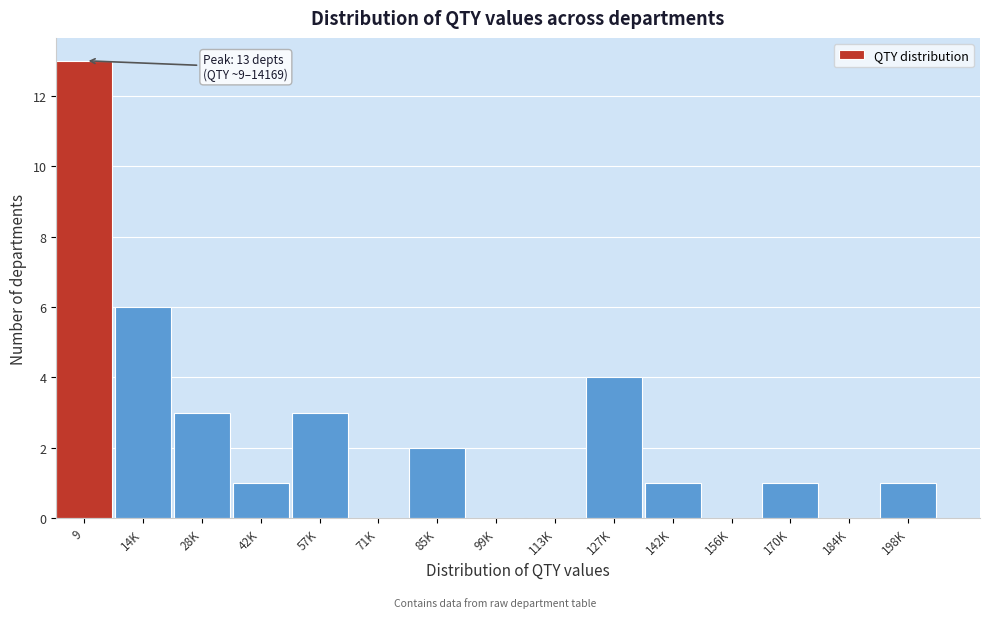

Reading right to left, transcribe all the data shown in this chart.

198K=1	184K=0	170K=1	156K=0	142K=1	127K=4	113K=0	99K=0	85K=2	71K=0	57K=3	42K=1	28K=3	14K=6	9=13